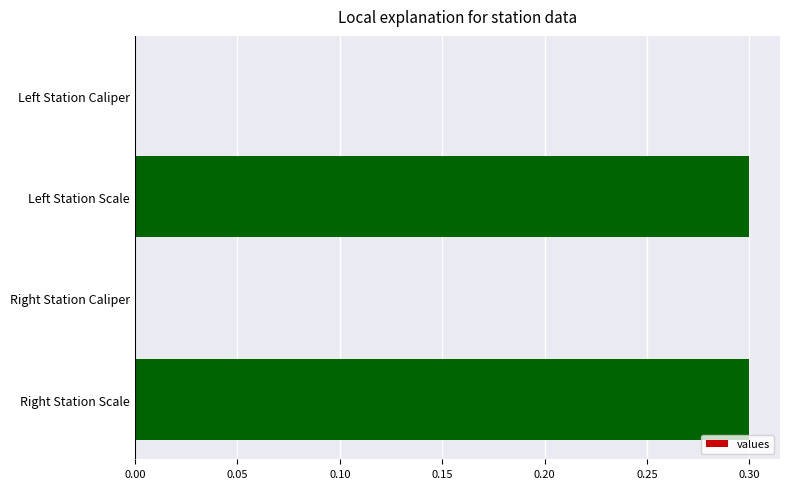

What is the sum of the values at Left Station Scale and Right Station Scale?

0.6